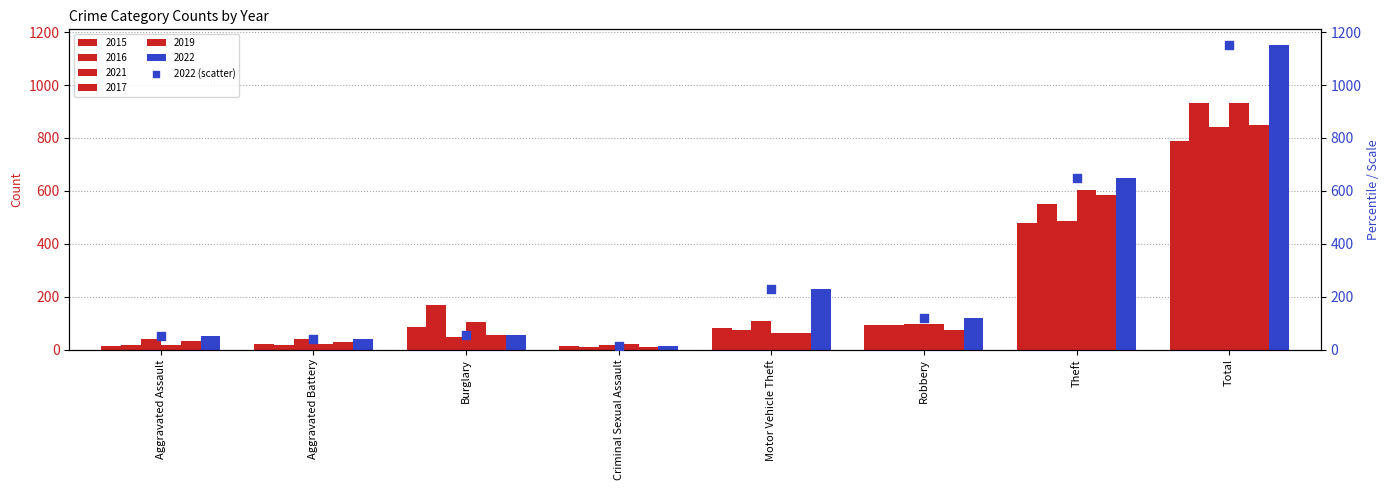

Between Motor Vehicle Theft and Total, which is larger?

Total